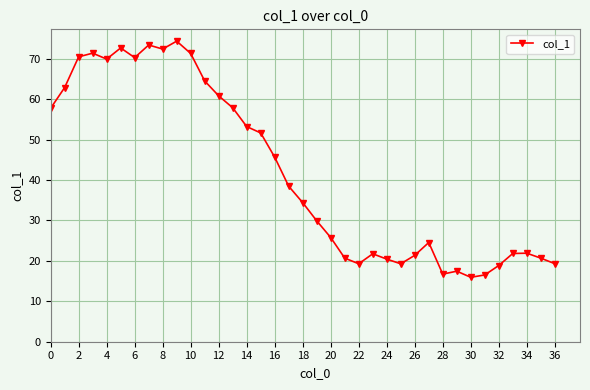

What is the sum of all values?

1545.3